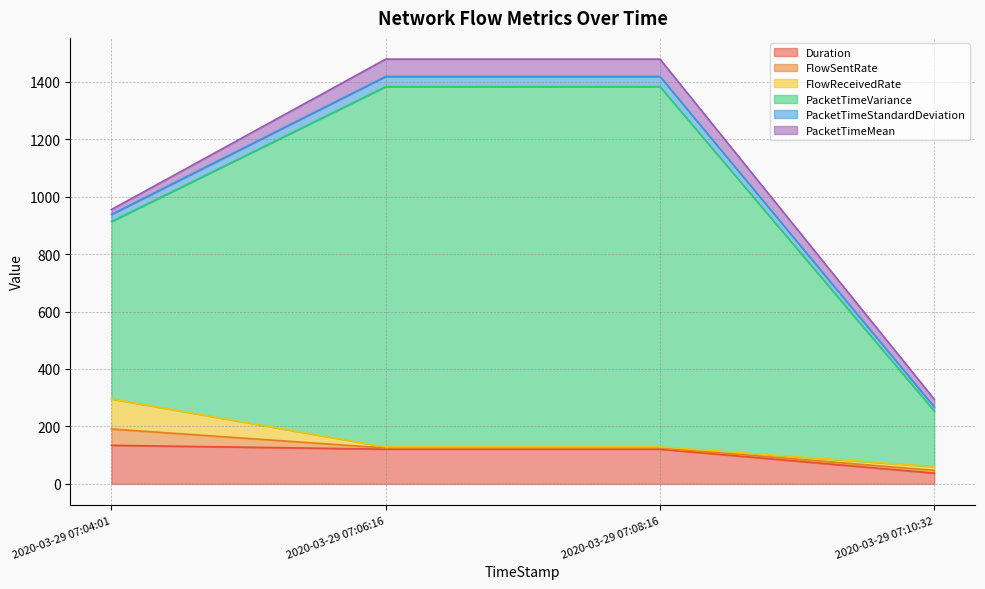

True or false: Duration and PacketTimeVariance cross at least once.

False